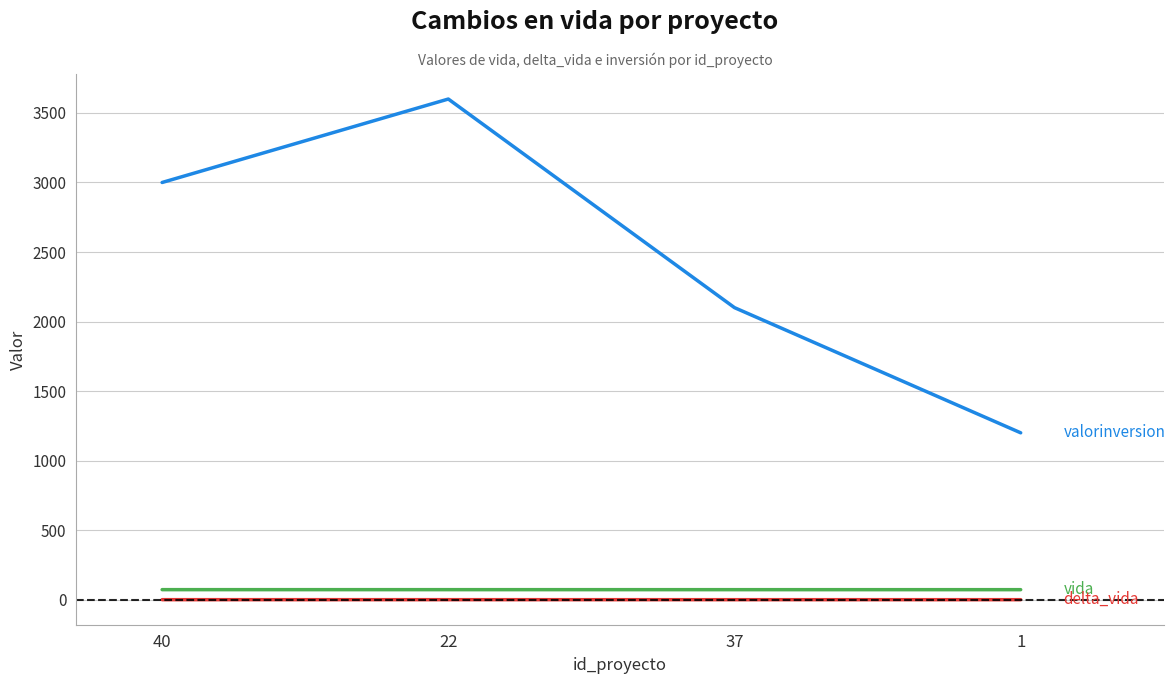

Does the chart display data point markers on the line(s)?

No